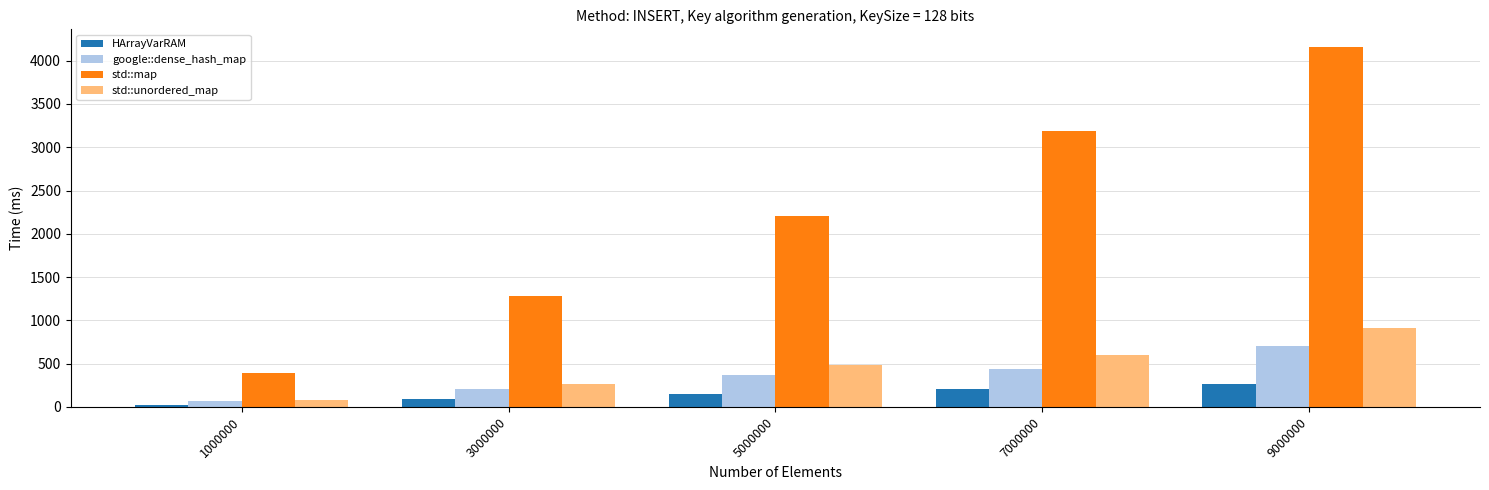

Is the value of std::unordered_map at 7000000 greater than the value of HArrayVarRAM at 3000000?

Yes